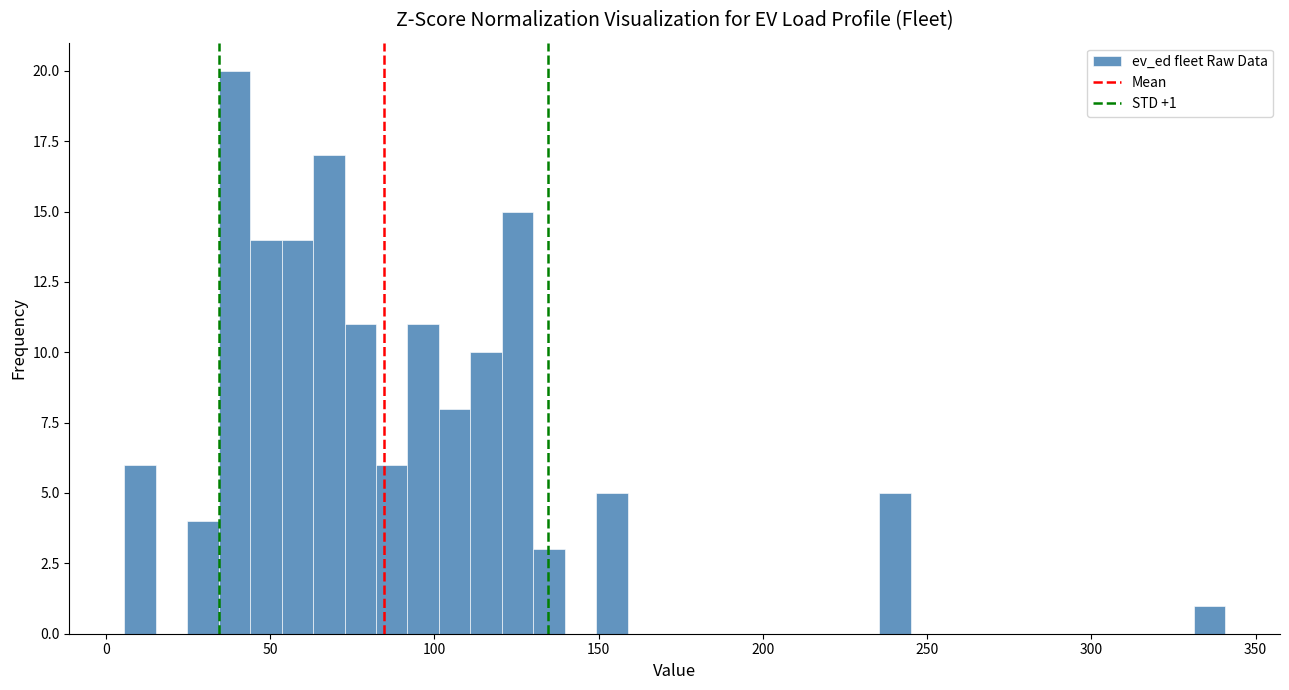

Read against the x-axis, roughly where is the centre of the tallest bar?

40